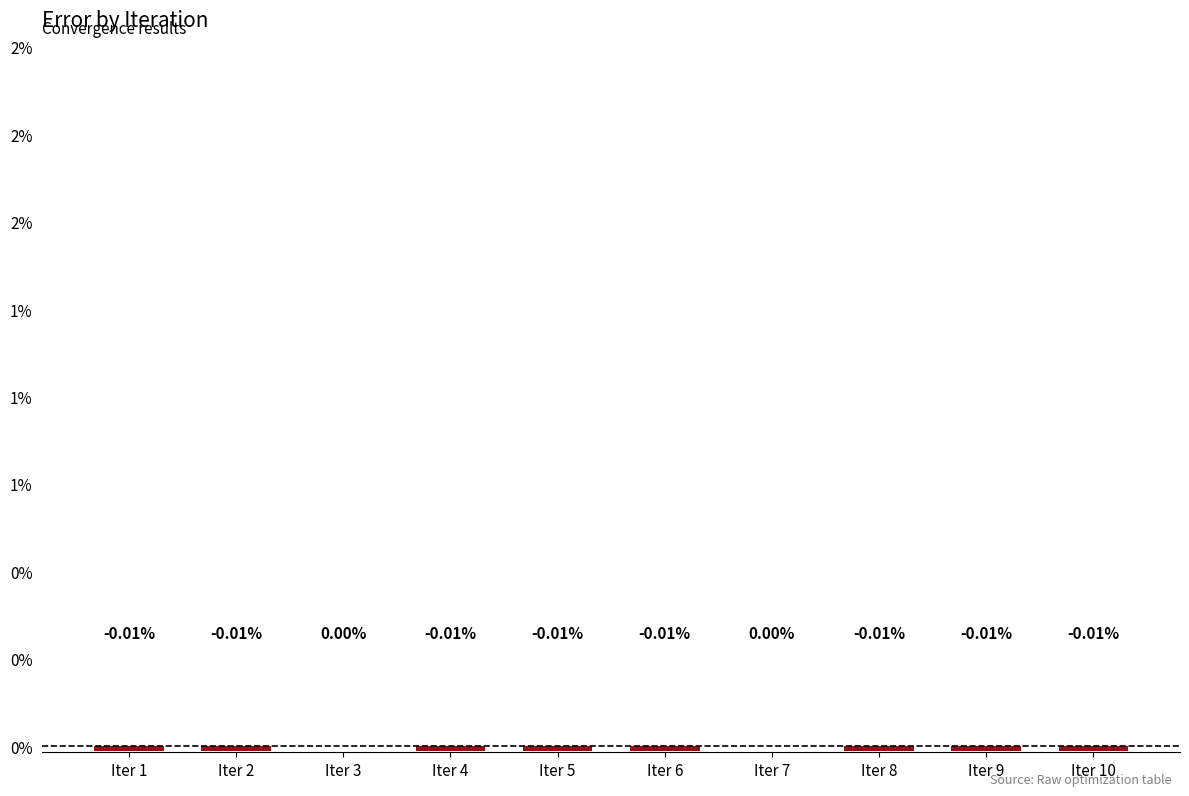

How many values are below zero?

8